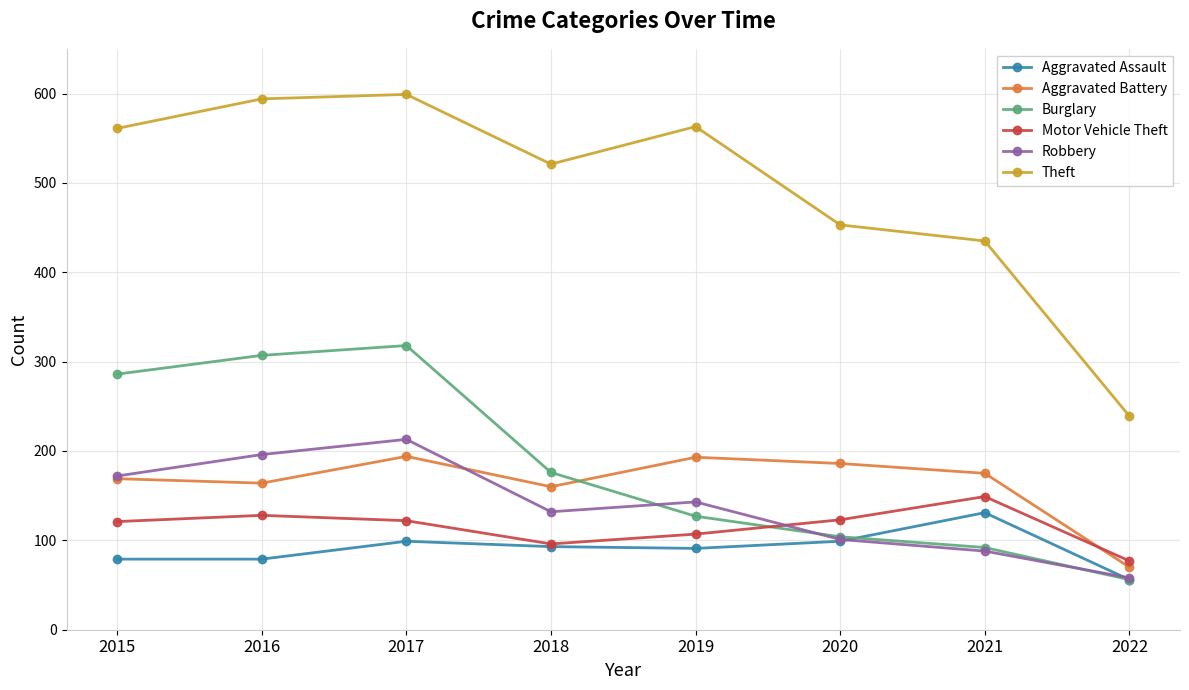

How many intersections are there between Aggravated Battery and Motor Vehicle Theft?

1